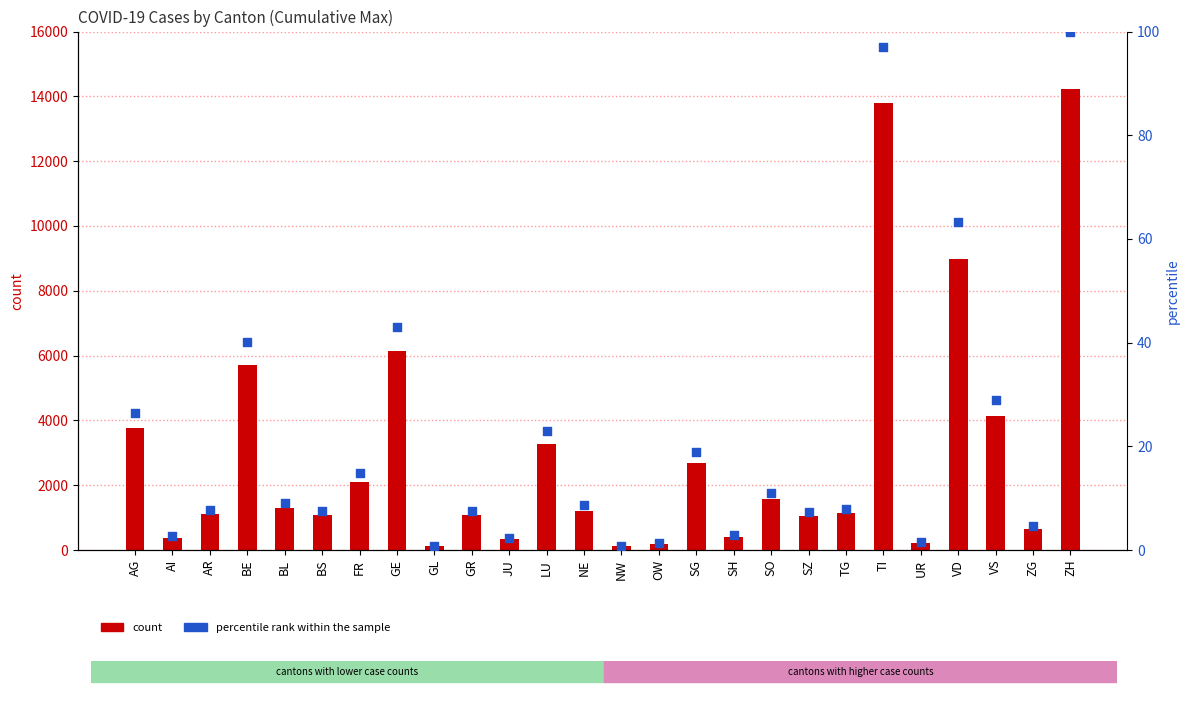

Which series reaches the minimum Y coordinate?

percentile rank within the sample